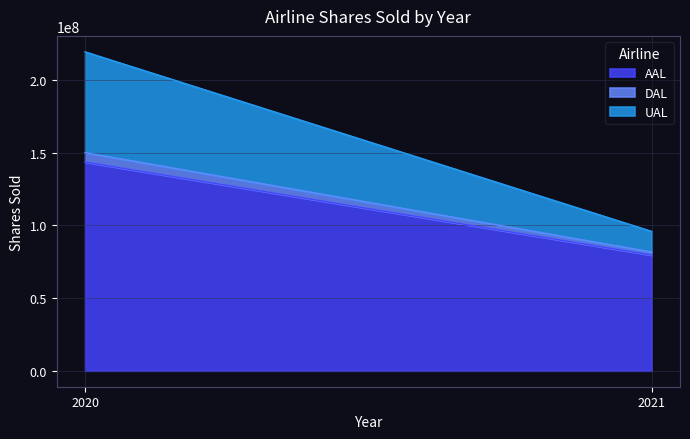

At which category is the sum across all series the highest?

2020